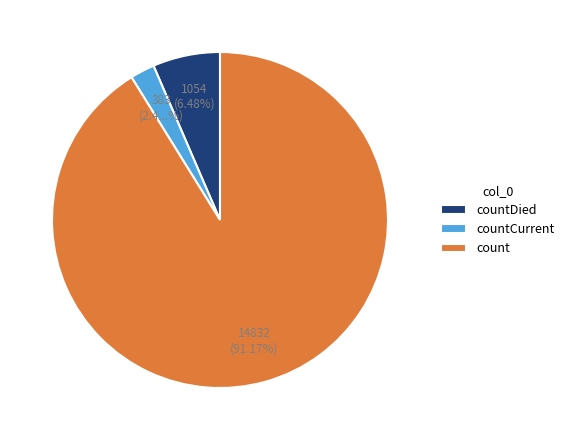

Which category has the smallest portion of the pie?

countCurrent